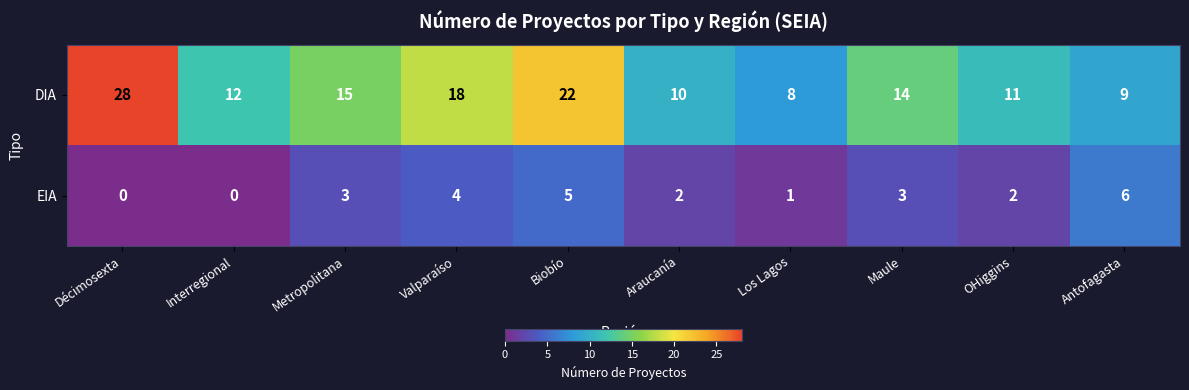

At how many categories does at least one series exceed 23?

1